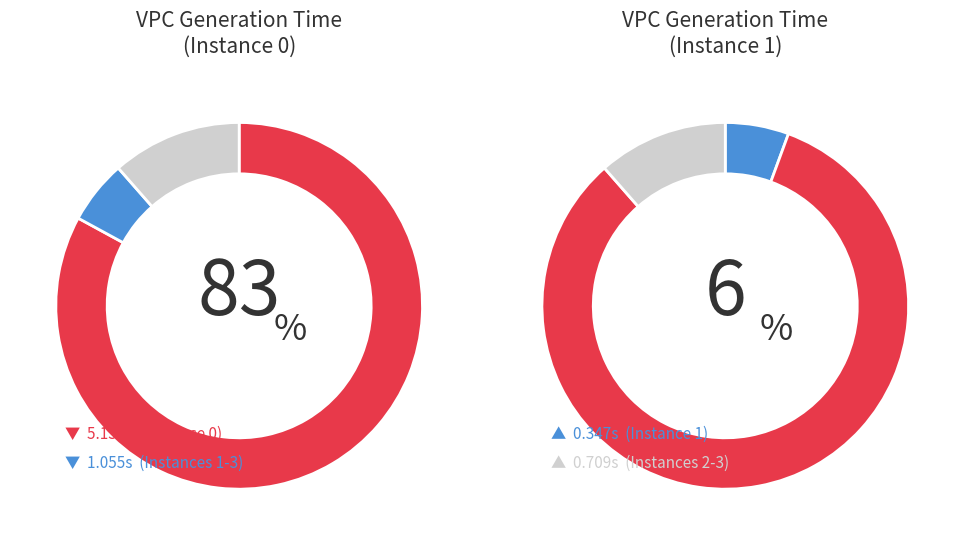

True or false: 3 accounts for 6% of the total.

True